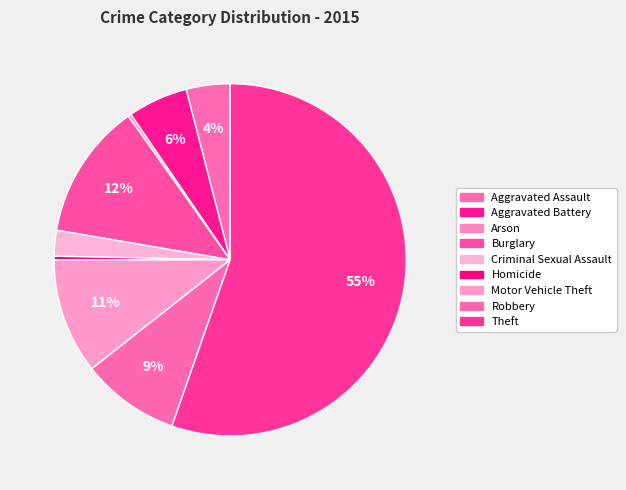

How much of the chart is everything except Arson?

99.7%